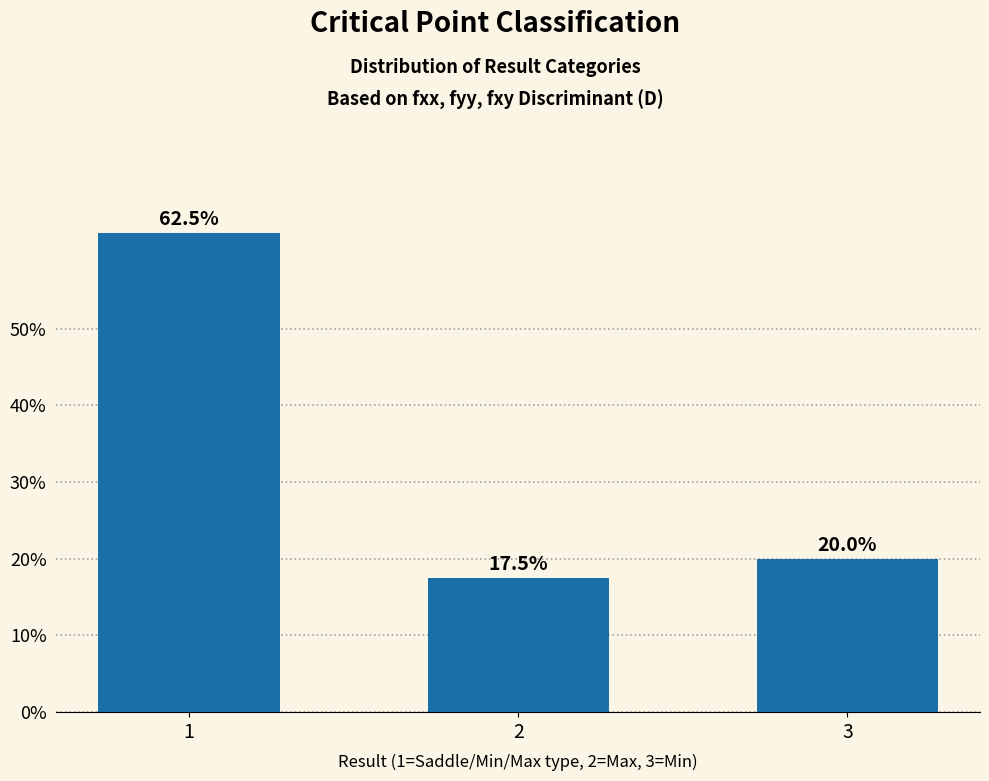

Rank the categories by value from highest to lowest.

1, 3, 2